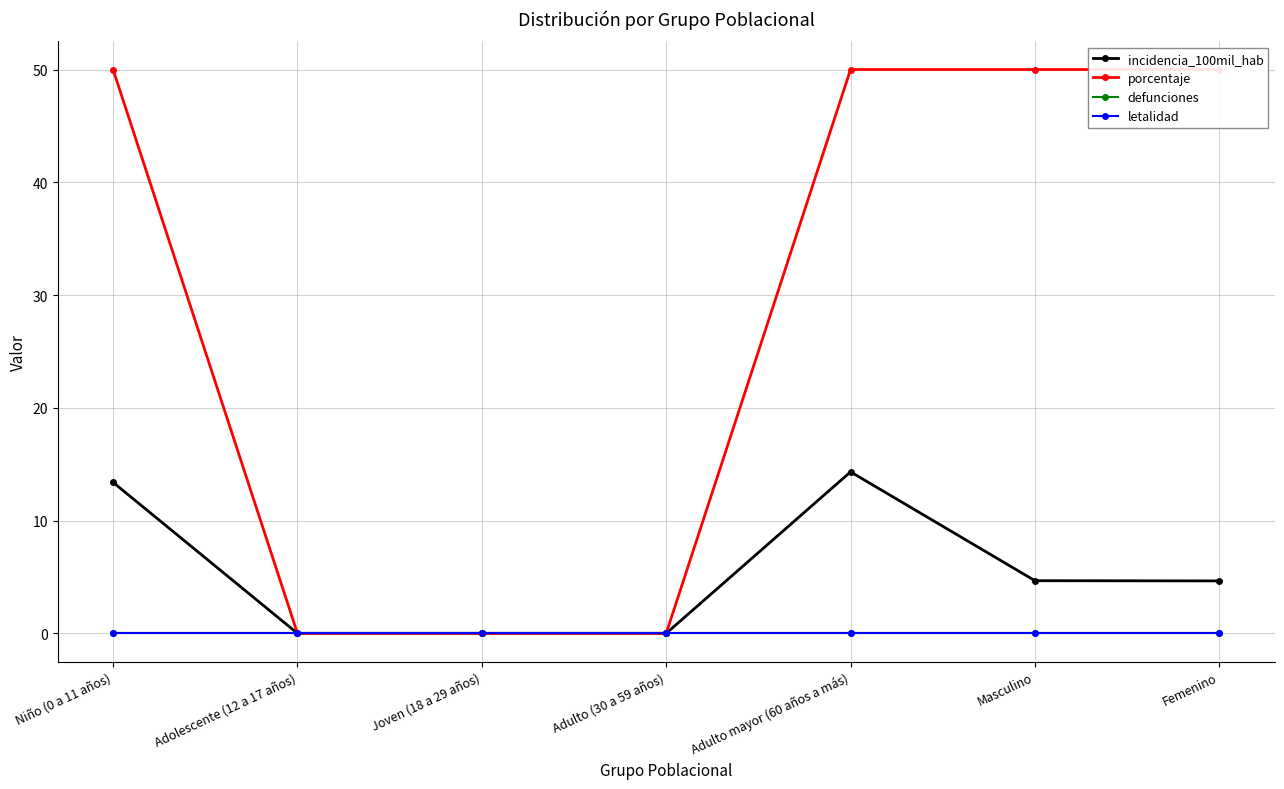

Between Adulto mayor (60 años a más) and Femenino, which series saw the biggest shift?

incidencia_100mil_hab